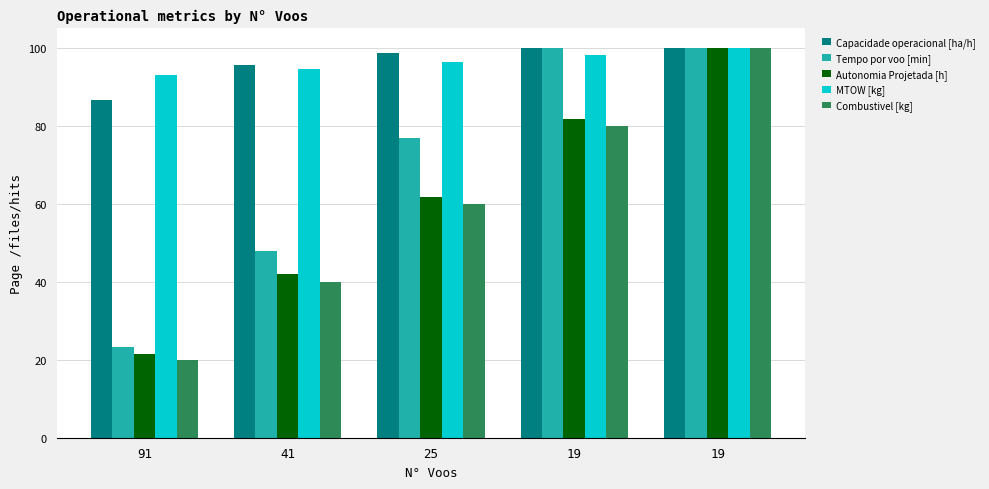

Which series has the largest total across all categories?

MTOW [kg]